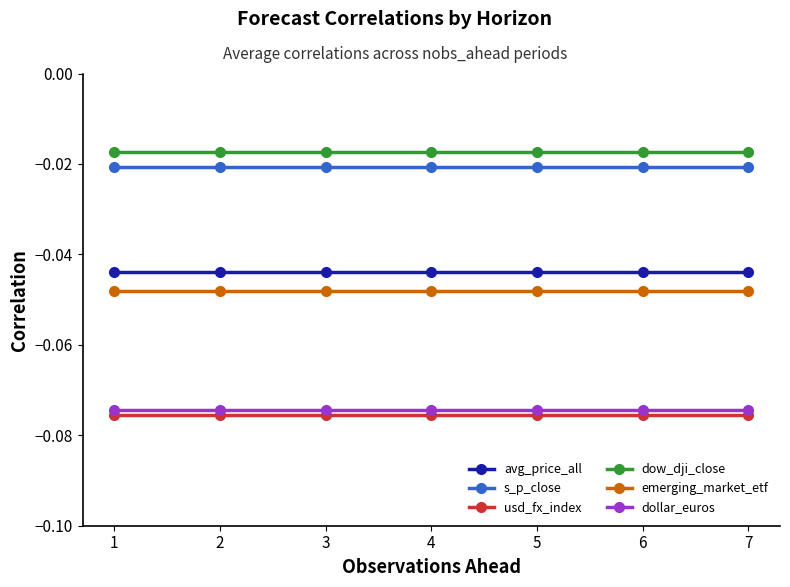

Which series has the largest total across all categories?

dow_dji_close